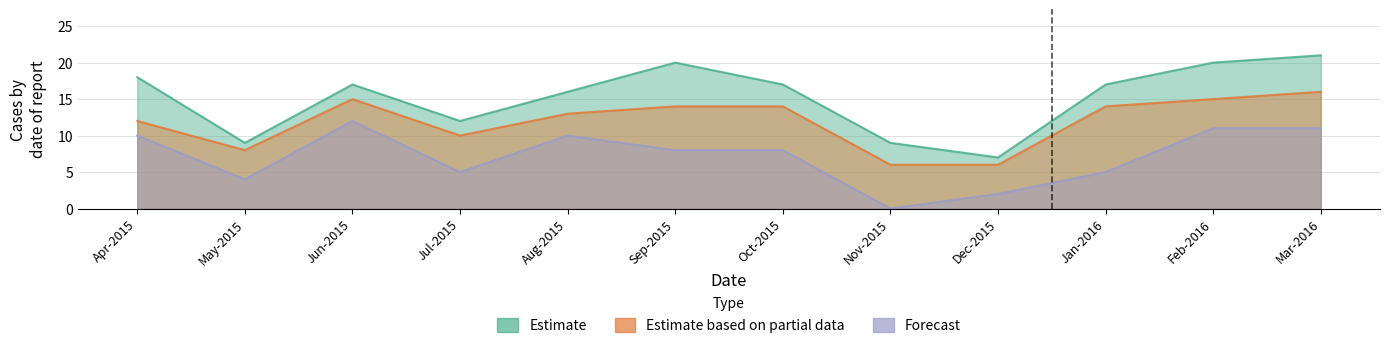

What is the difference between the Estimate values at Dec-2015 and Aug-2015?

9